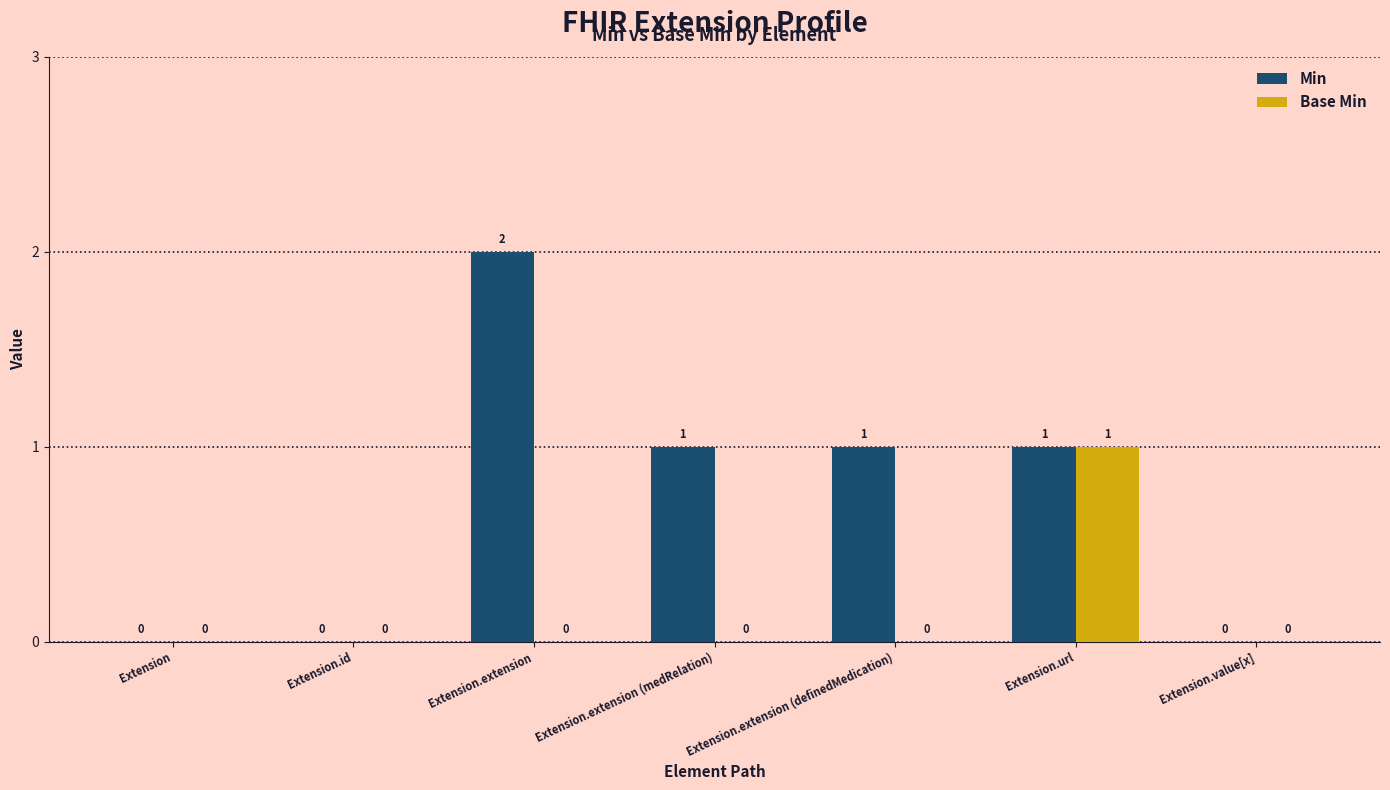

Reading left to right, transcribe all the data shown in this chart.

Min: 0	0	2	1	1	1	0
Base Min: 0	0	0	0	0	1	0